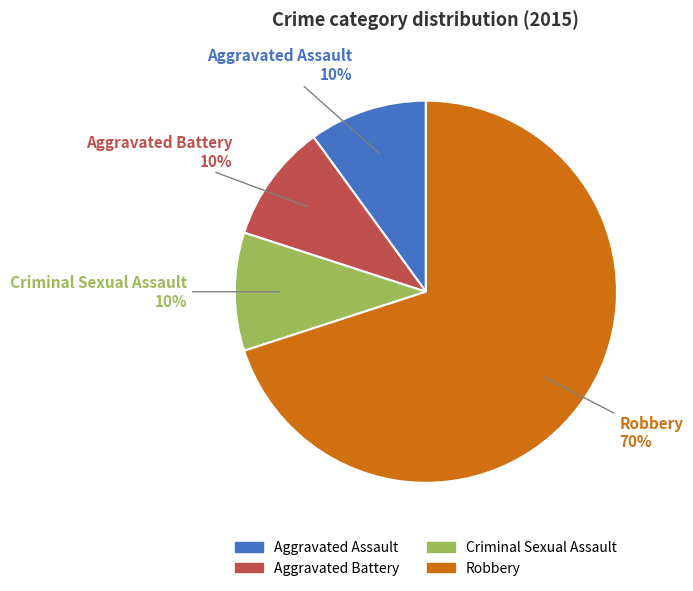

Approximately how many times larger is the value at Aggravated Assault compared to Aggravated Battery?

1.0